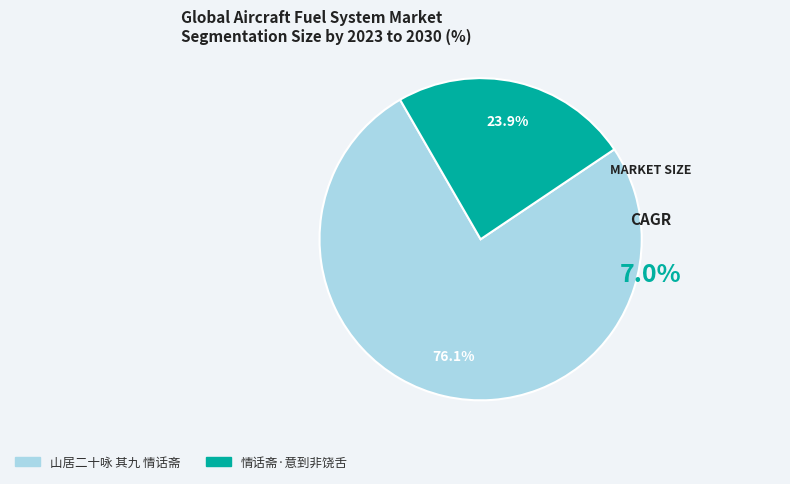

Count the number of slices in the pie.

2